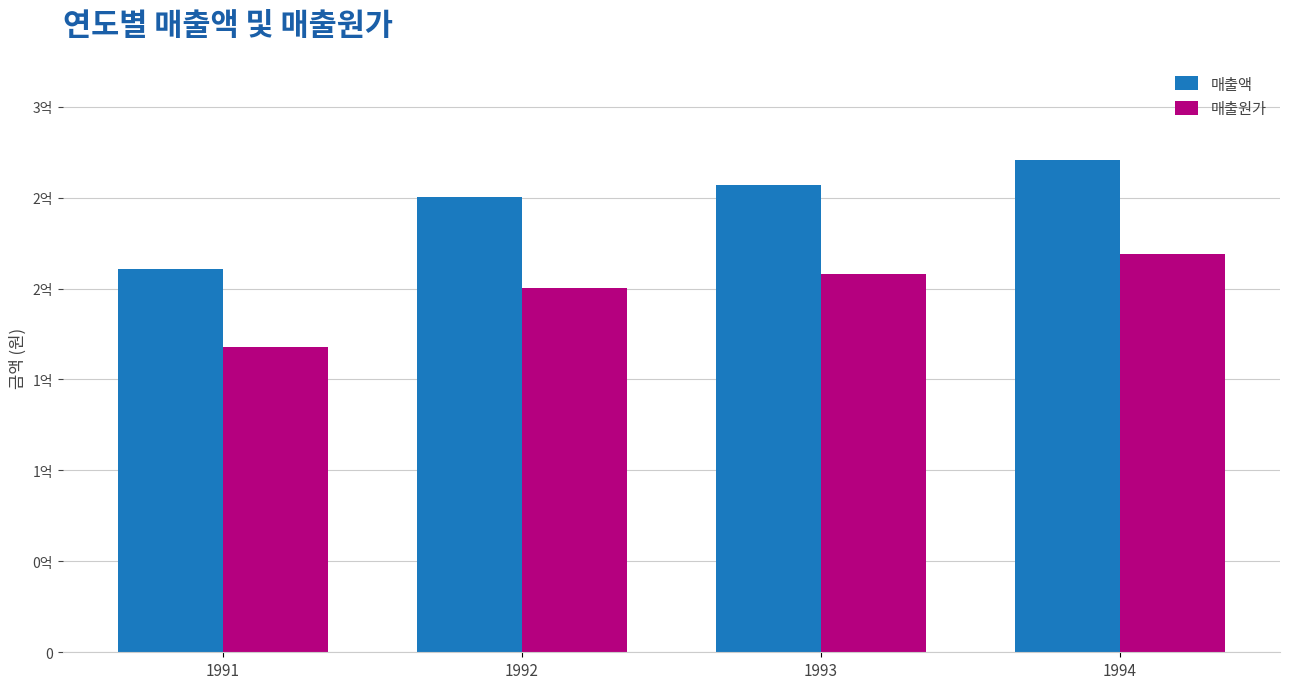

What is the sum of all 매출원가 values?

794819858